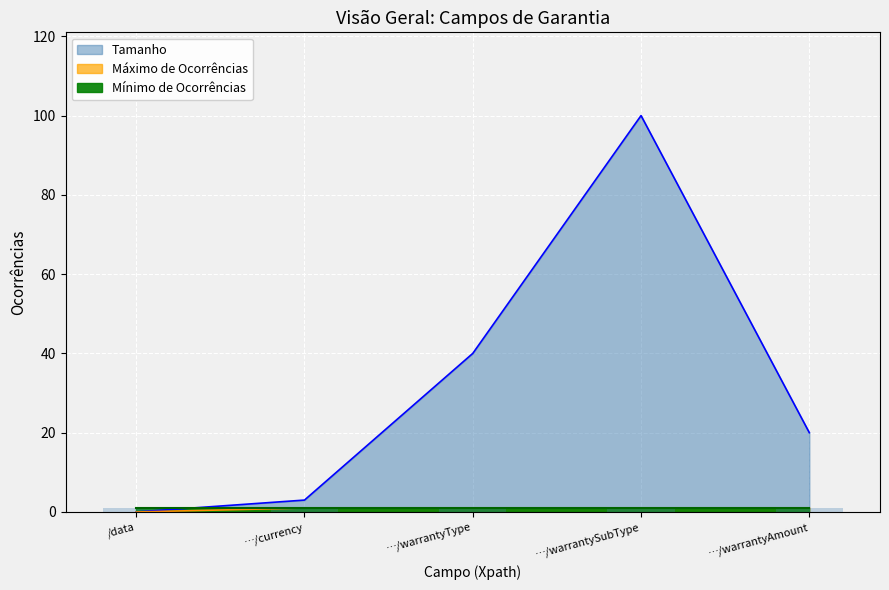

Is it true that Tamanho equals 34 at …/warrantyAmount?

False